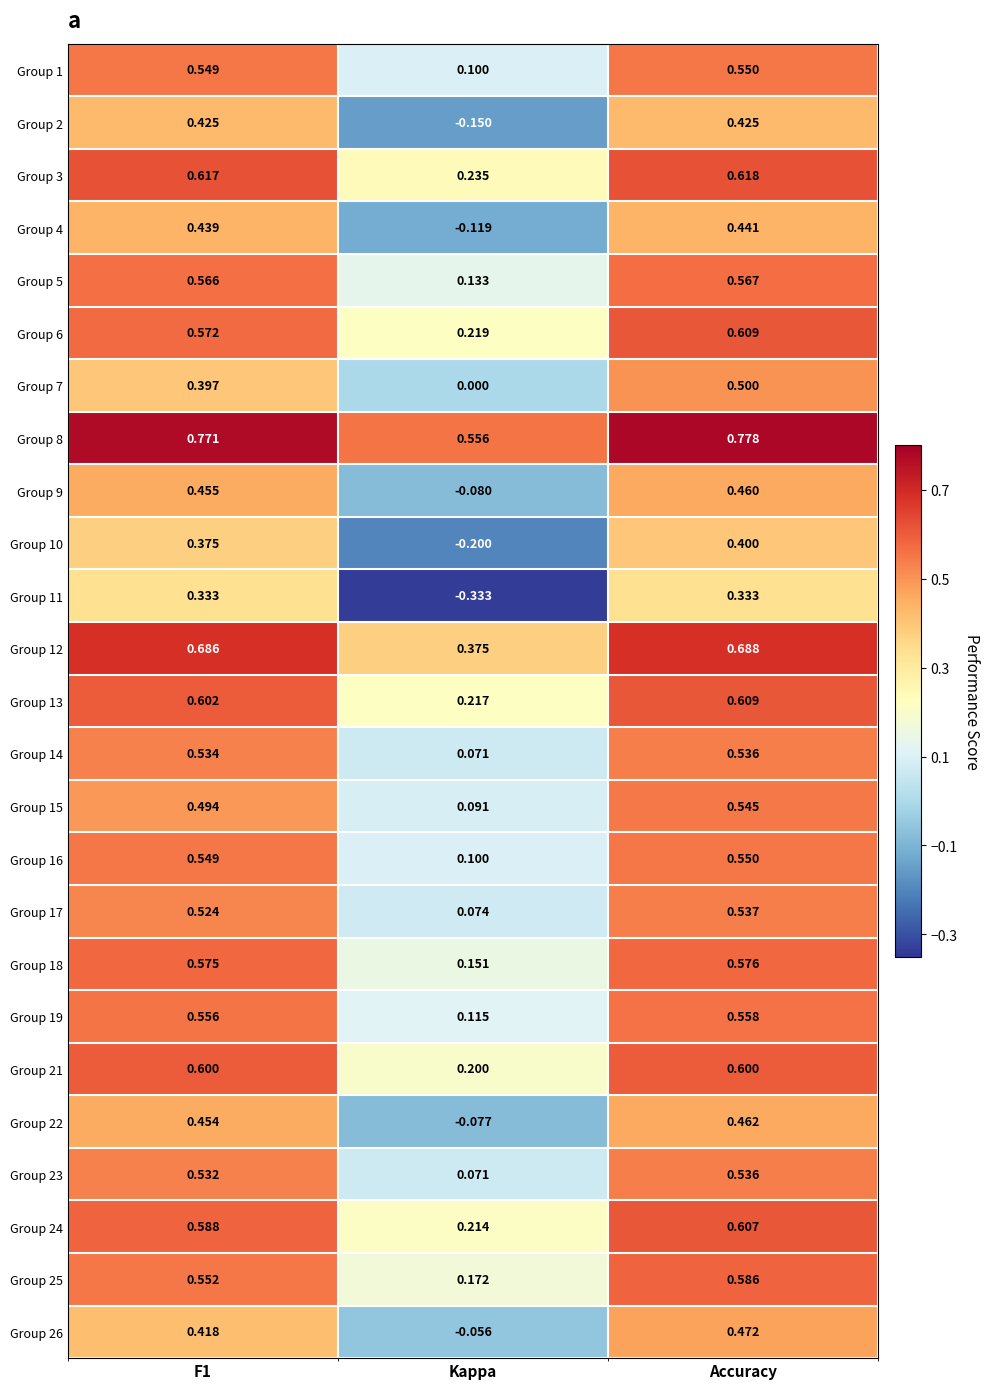

At which category is the sum across all series the highest?

Accuracy